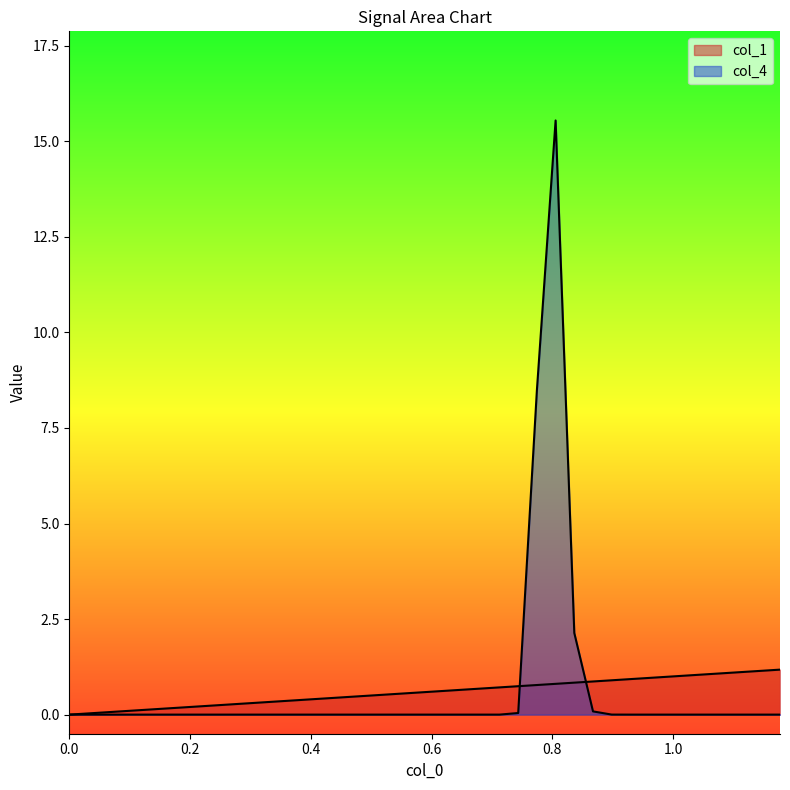

Reading left to right, transcribe all the data shown in this chart.

col_1: 0.0	0.0	0.1	0.1	0.1	0.2	0.2	0.2	0.2	0.3	0.3	0.3	0.4	0.4	0.4	0.5	0.5	0.5	0.6	0.6	0.6	0.7	0.7	0.7	0.7	0.8	0.8	0.8	0.9	0.9	0.9	1.0	1.0	1.0	1.1	1.1	1.1	1.1	1.2
col_4: 0.0	0.0	0.0	0.0	0.0	0.0	0.0	0.0	0.0	0.0	0.0	0.0	0.0	0.0	0.0	0.0	0.0	0.0	0.0	0.0	0.0	0.0	0.0	0.0	0.0	8.5	15.5	2.1	0.1	0.0	0.0	0.0	0.0	0.0	0.0	0.0	0.0	0.0	0.0